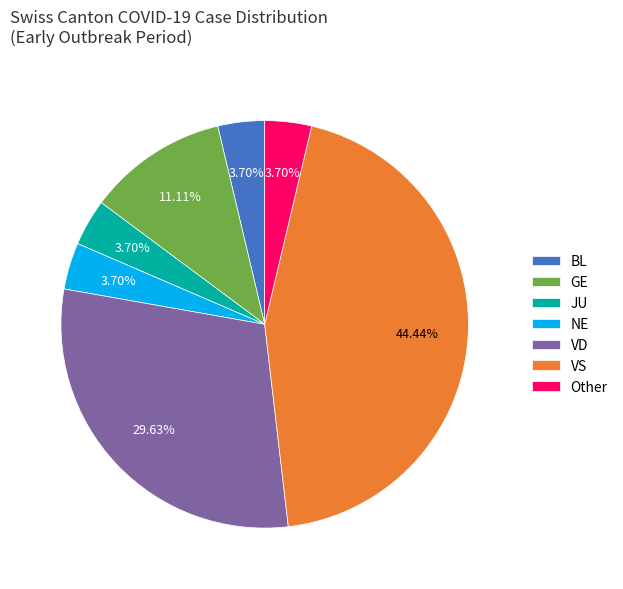

Does any single category account for the majority?

No